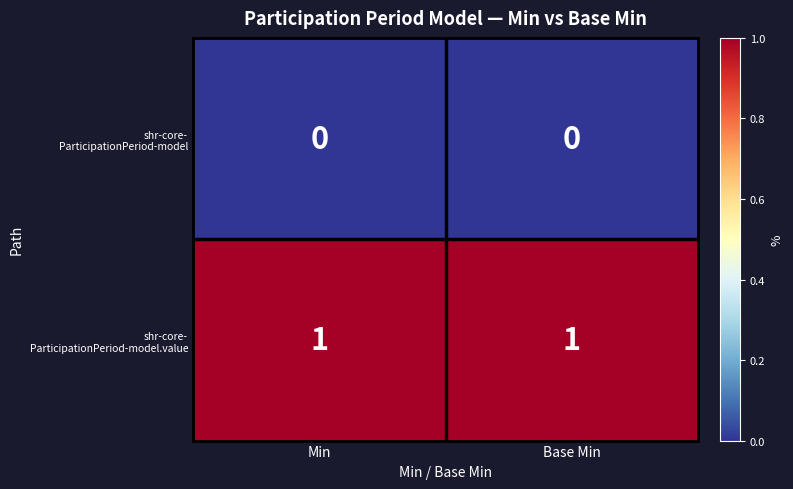

Between Min and Base Min, which series saw the biggest shift?

shr-core- ParticipationPeriod-model